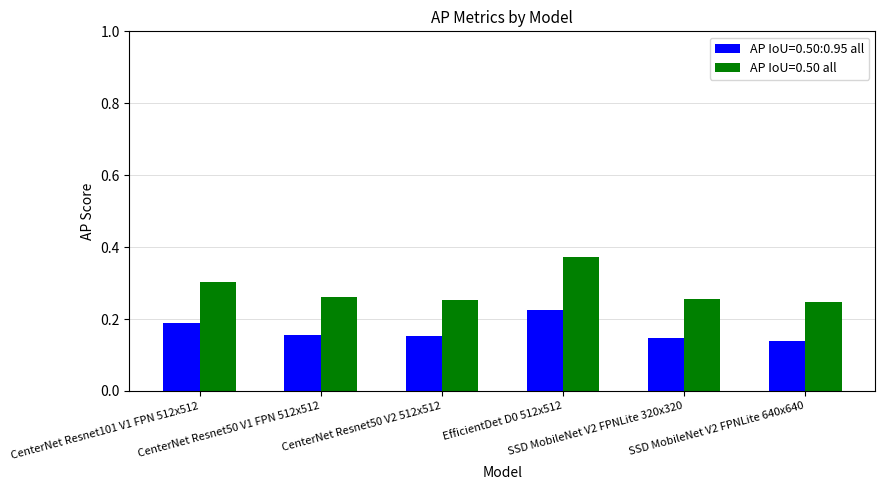

Which series has the largest total across all categories?

AP IoU=0.50 all